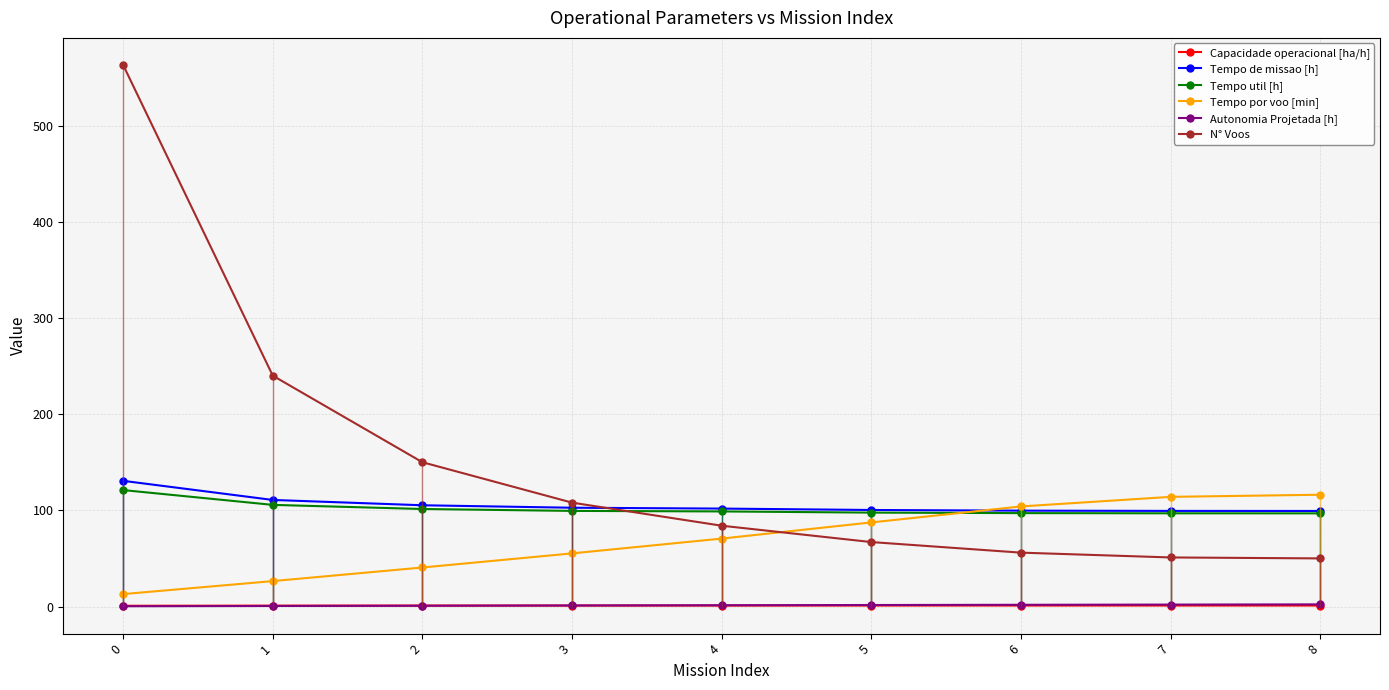

True or false: Capacidade operacional [ha/h] and N° Voos intersect in this chart.

False